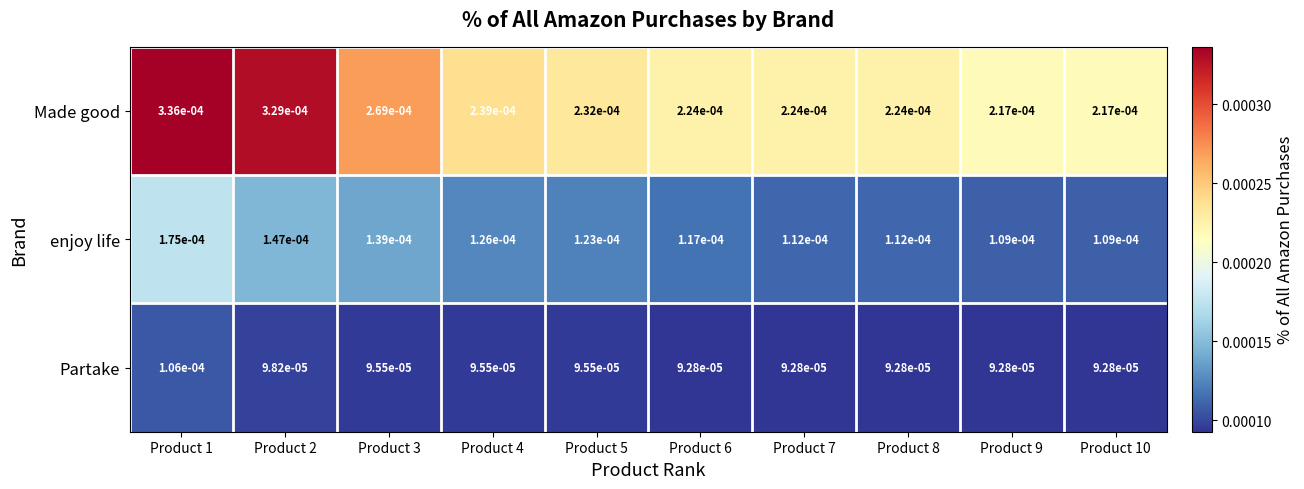

List the series in order of their overall mean, lowest first.

Partake, enjoy life, Made good